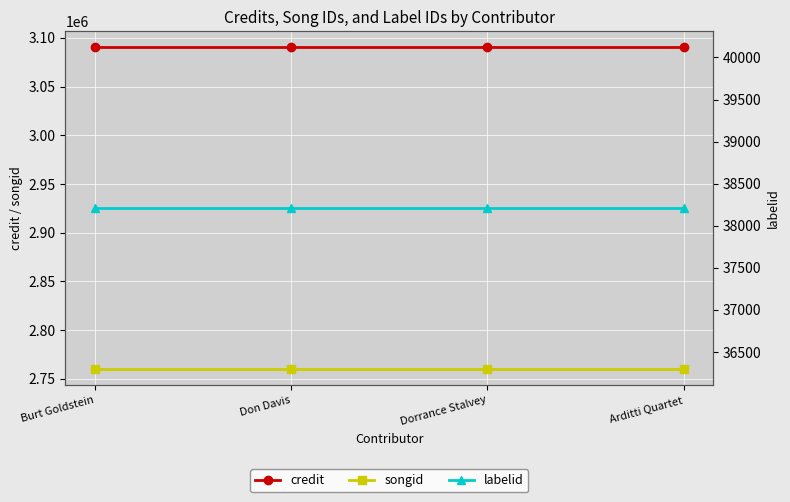

Where is songid nearest to the value 2760164?

Burt Goldstein